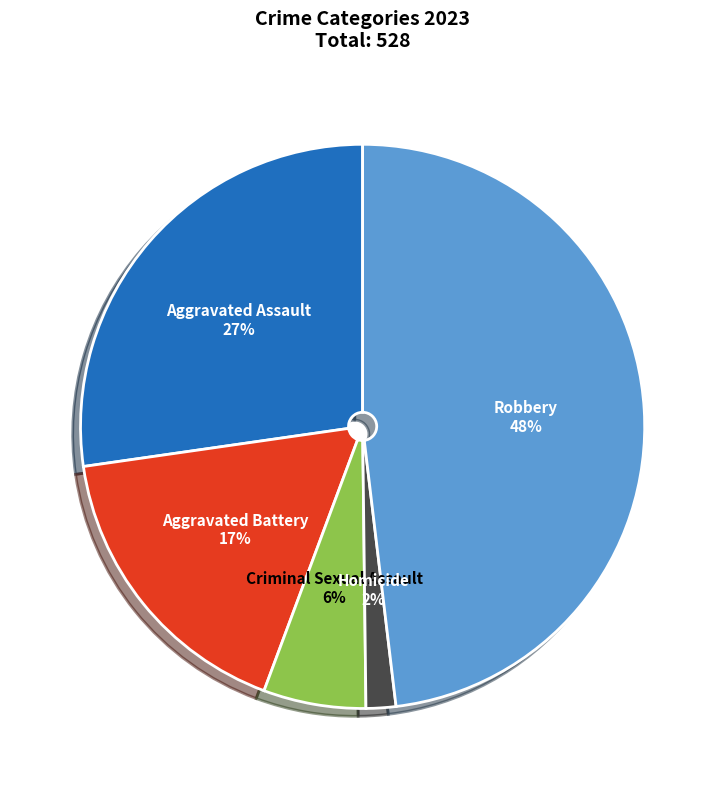

How many slices are in this pie chart?

5